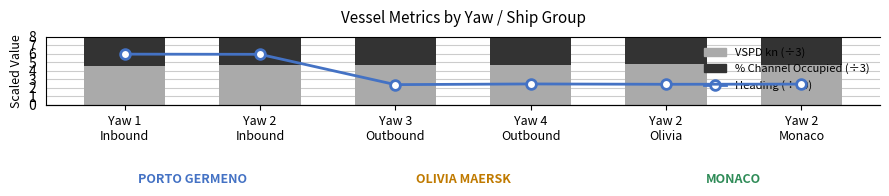

What is the difference between the second highest and minimum values in the Heading (÷50) series?

3.6